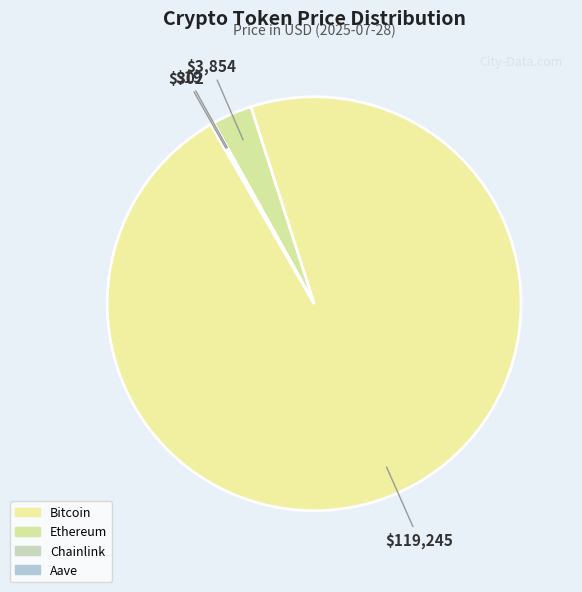

What percentage do Aave and Bitcoin together represent?

96.9%